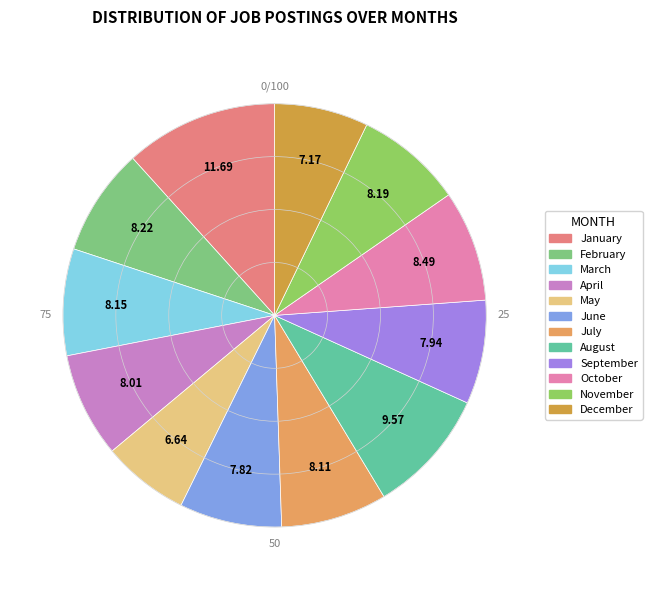

How many slices are in this pie chart?

12